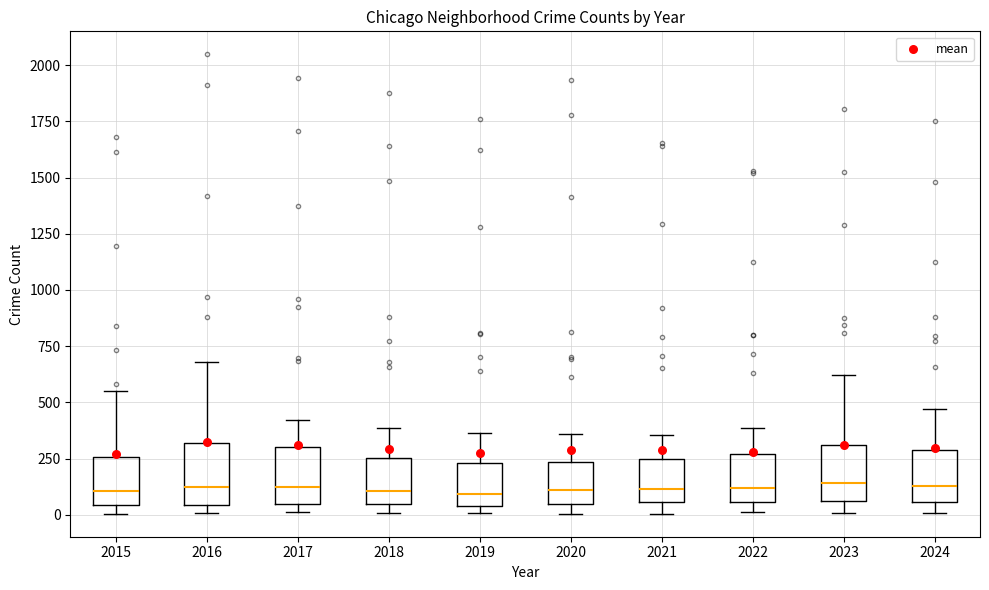

Reading left to right, transcribe this box plot: for each box, give where its median line is, the range the box spans, and where its two whiskers end, as read against the y-axis. The values are not printed on the chart, so give them approximately, as read against the axis.

2015: median 100, box 50 to 250, whiskers 0 to 550
2016: median 100, box 50 to 300, whiskers 0 to 700
2017: median 100, box 50 to 300, whiskers 0 to 400
2018: median 100, box 50 to 250, whiskers 0 to 400
2019: median 100, box 50 to 250, whiskers 0 to 350
2020: median 100, box 50 to 250, whiskers 0 to 350
2021: median 100, box 50 to 250, whiskers 0 to 350
2022: median 100, box 50 to 250, whiskers 0 to 400
2023: median 150, box 50 to 300, whiskers 0 to 600
2024: median 150, box 50 to 300, whiskers 0 to 450